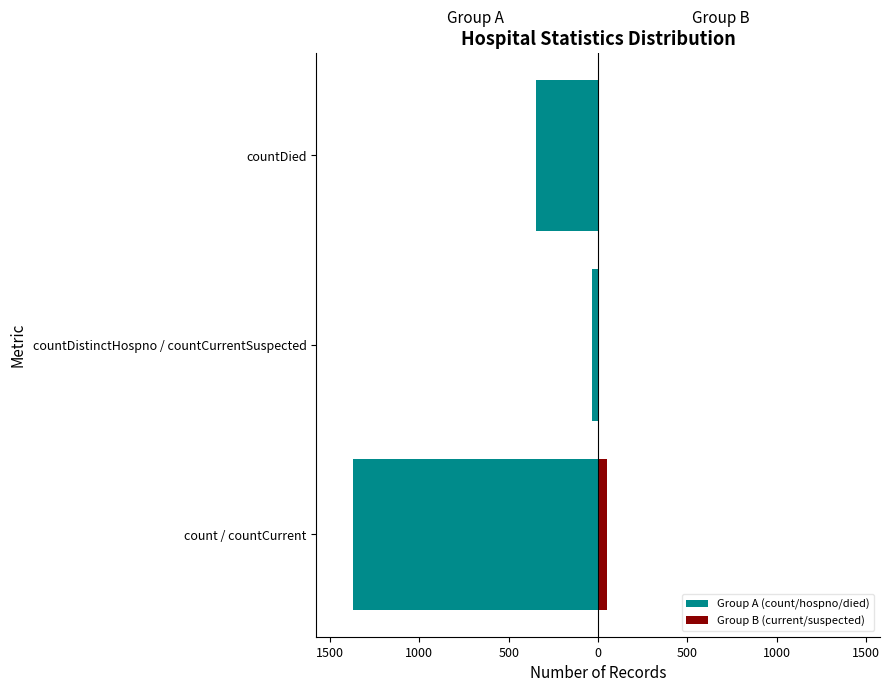

How many data points in Group A (count/hospno/died) are above -349?

1